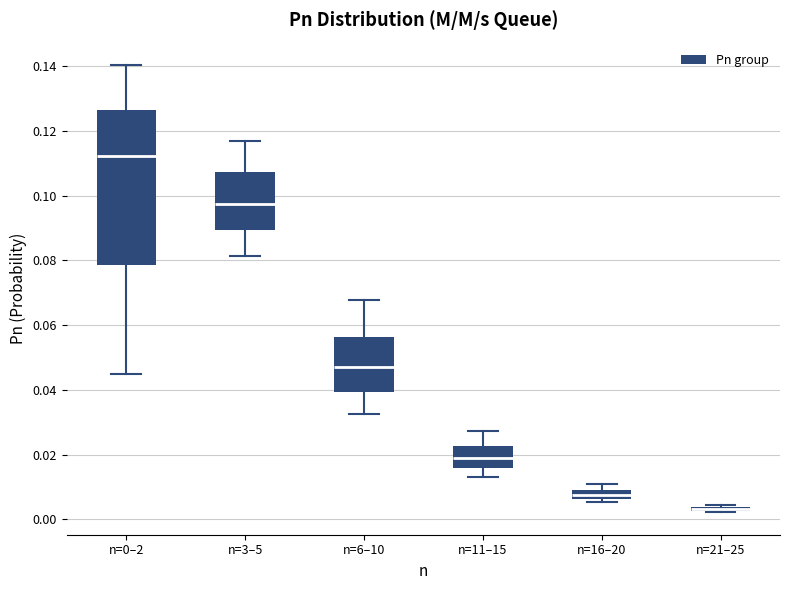

Where is the lower edge of the box for n=3–5 on the y-axis? The values are not printed on the chart, so give them approximately, as read against the axis.

0.090